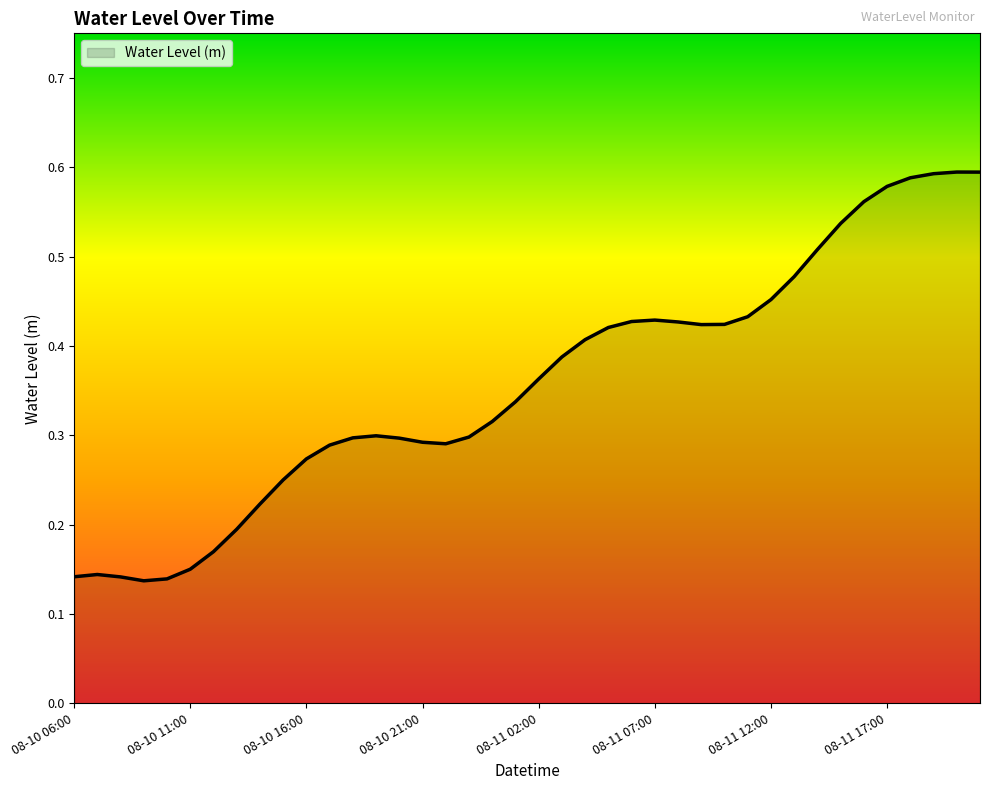

Where is the first local minimum?

2024-08-10 09:00